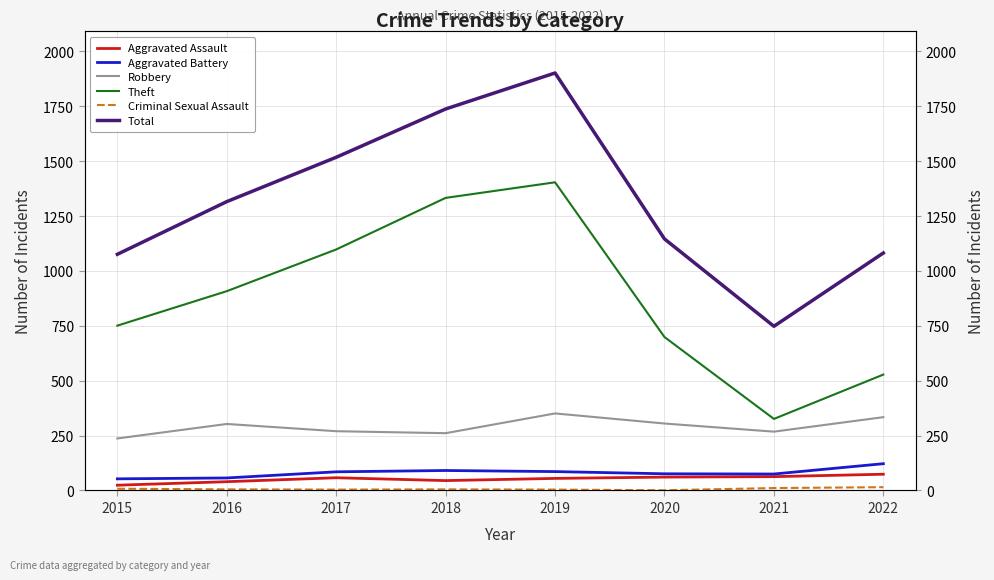

How many series are shown in this chart?

6